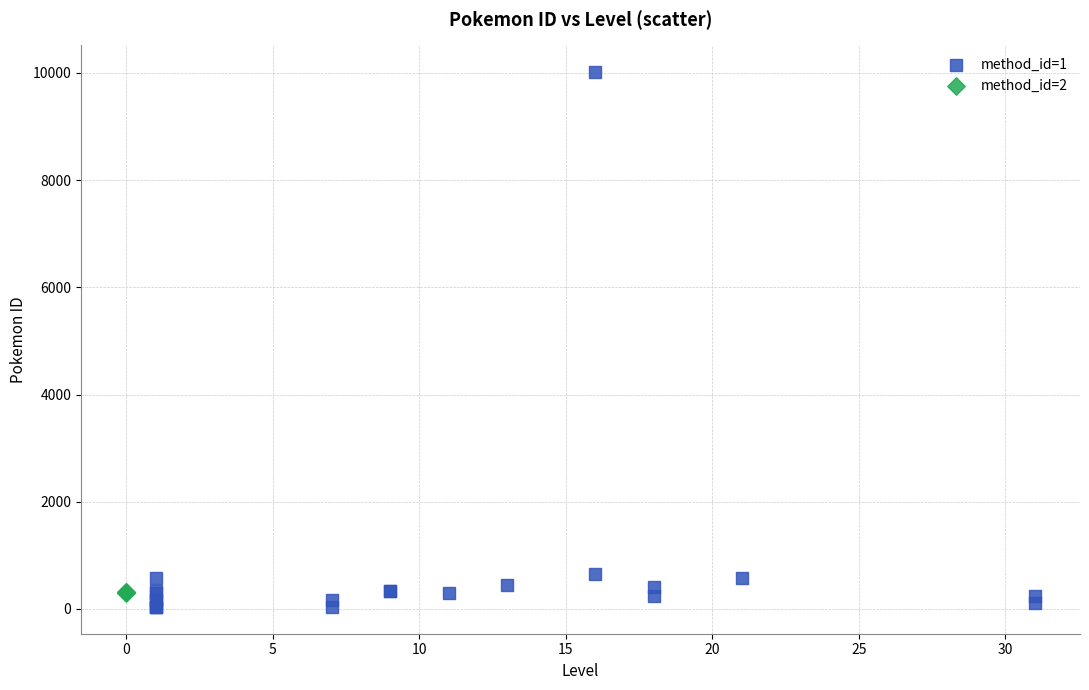

What are all the series names shown in the legend?

method_id=1, method_id=2